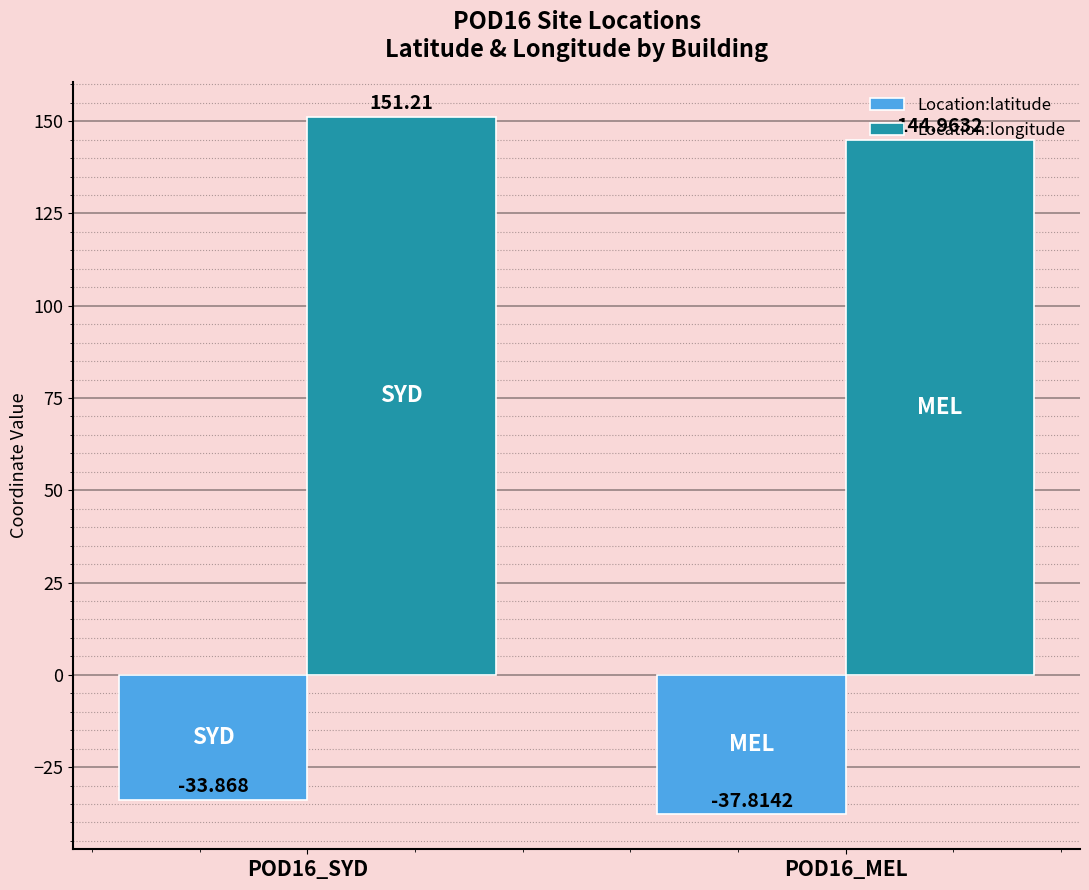

Between POD16_SYD and POD16_MEL, which series saw the biggest shift?

Location:longitude